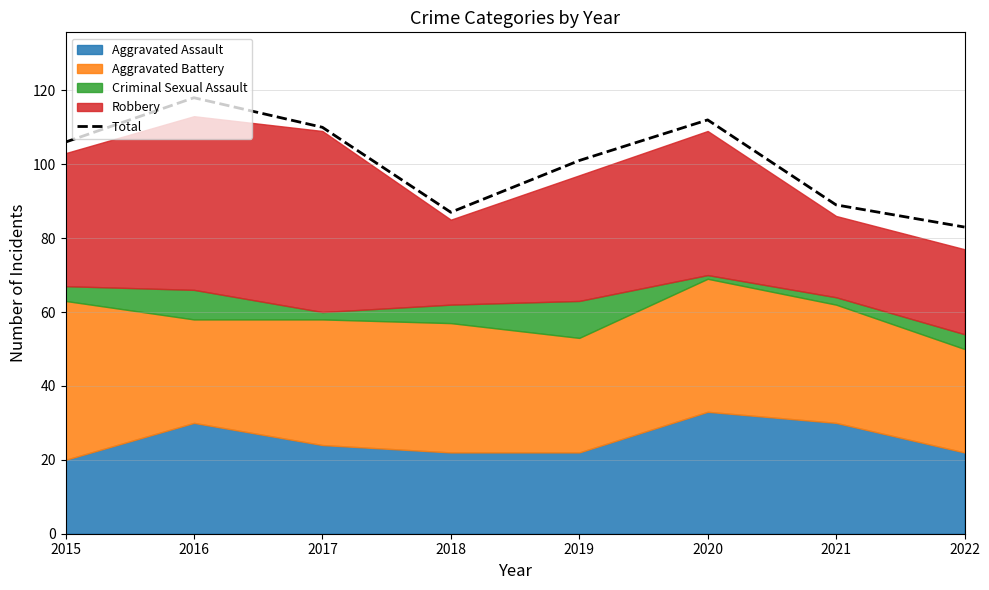

List the labels in order of value, largest first.

2016, 2020, 2017, 2015, 2019, 2021, 2018, 2022